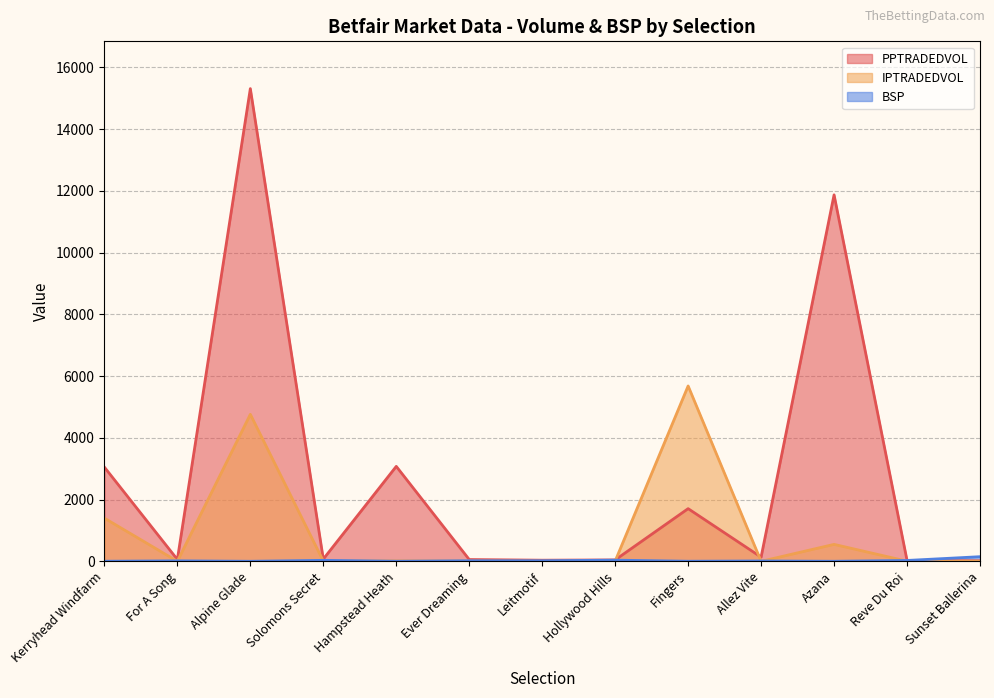

How many data points does each series have?

13